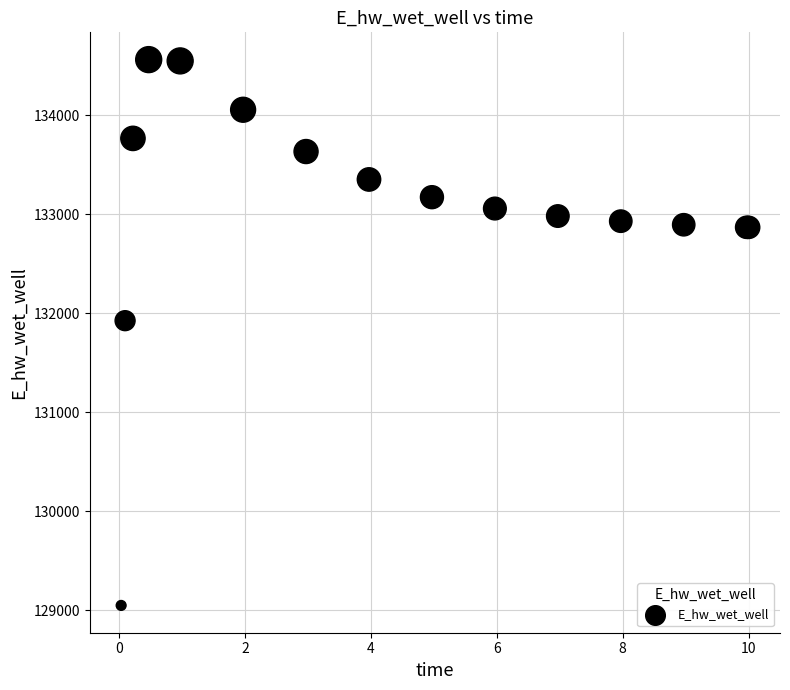

What Y value in the scatter plot is closest to 131805?

131925.2